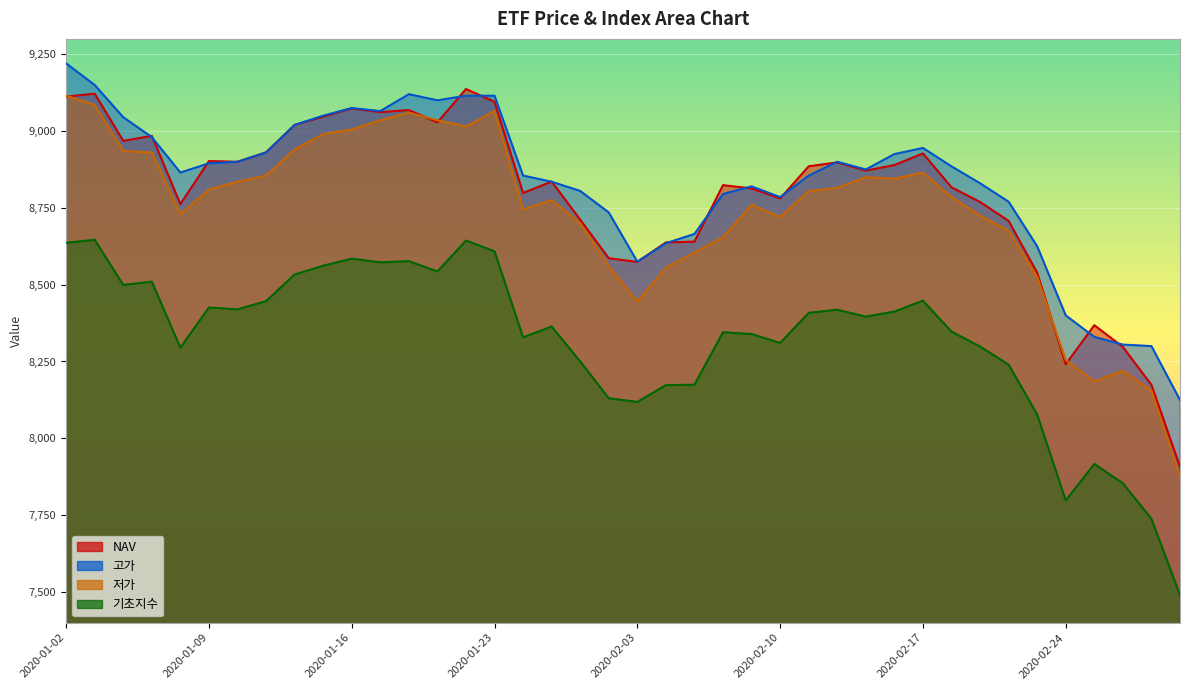

Does the chart display data point markers on the line(s)?

No